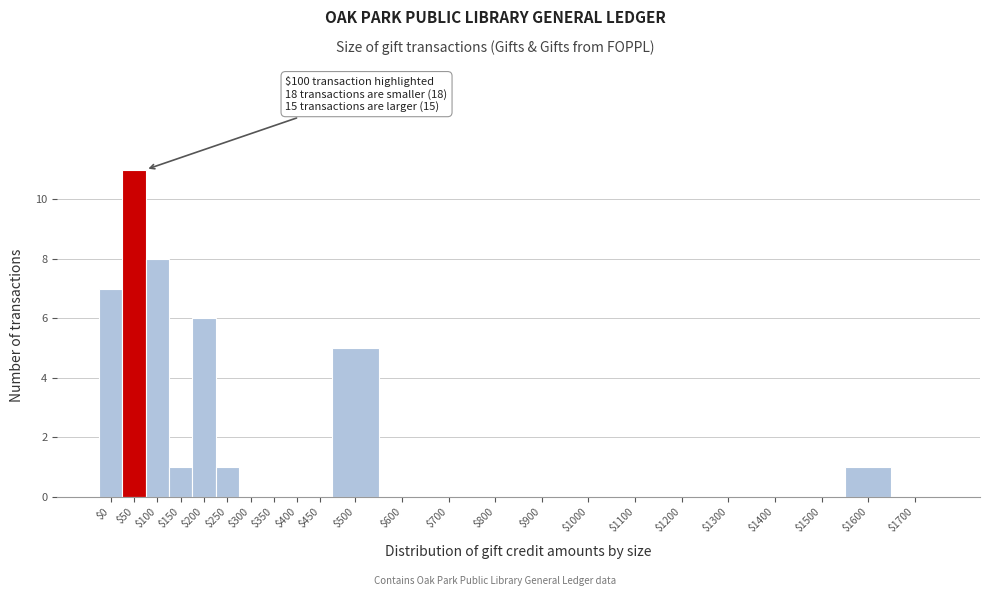

What is the greatest value displayed?

11